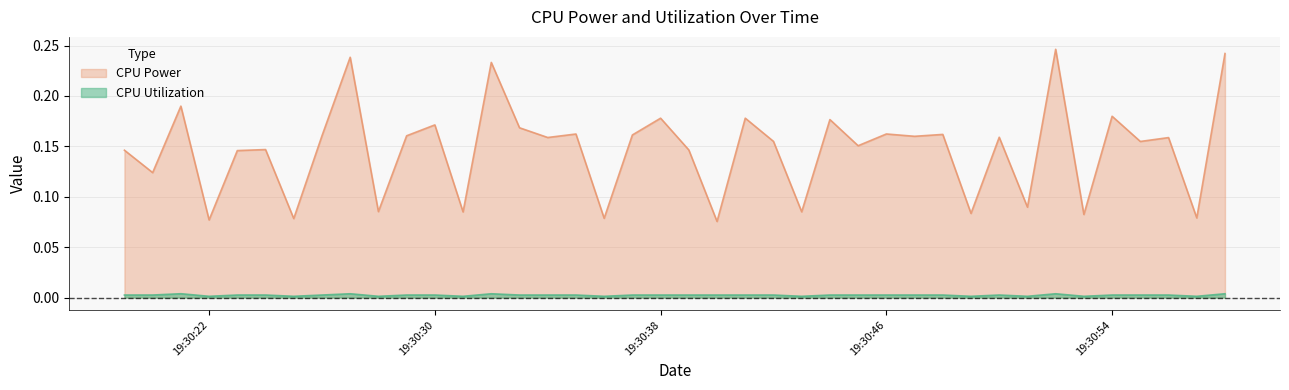

Which label corresponds to the smallest value in the chart?

2025-04-04 19:30:31